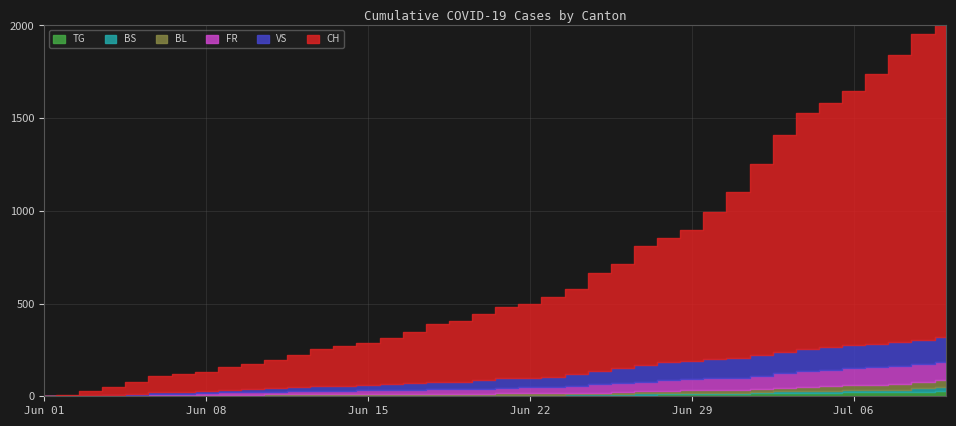

What is the sum of the FR values at 2020-06-29 and 2020-06-30?

122